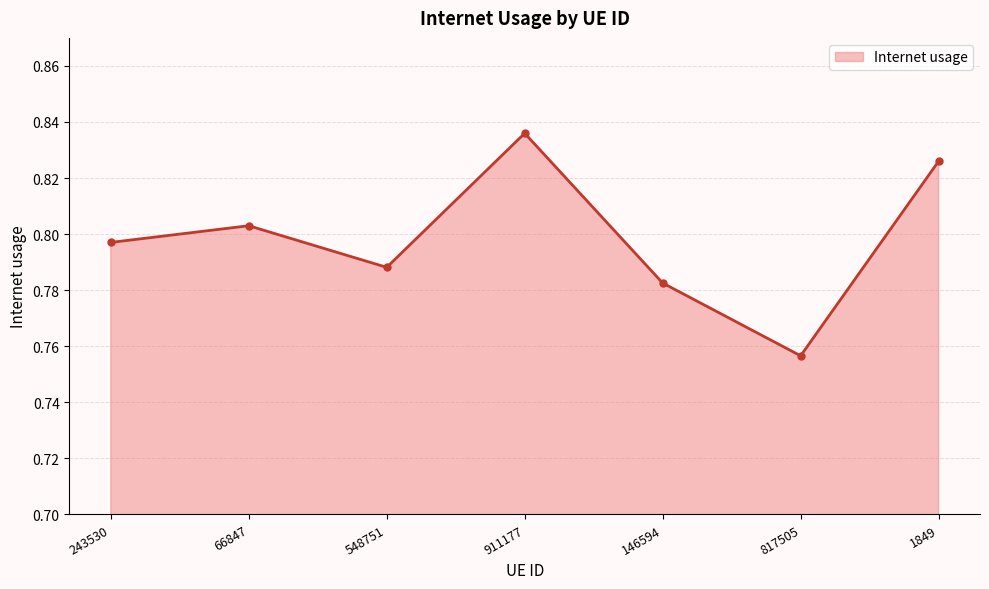

How many points are higher than both their immediate neighbors (excluding endpoints)?

2